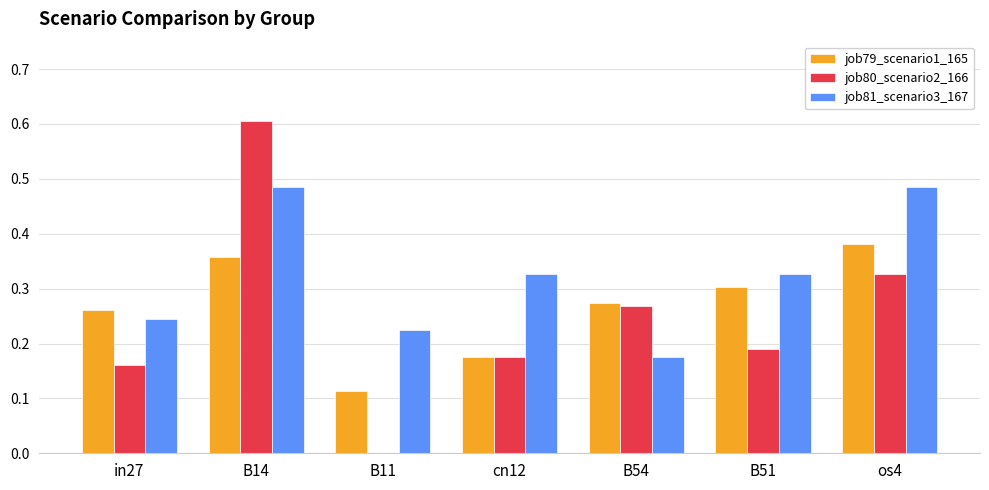

Count the number of categories in the chart.

7